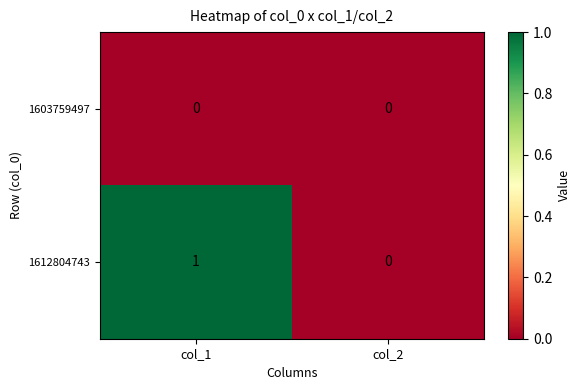

What is the sum of all 1612804743 values?

1